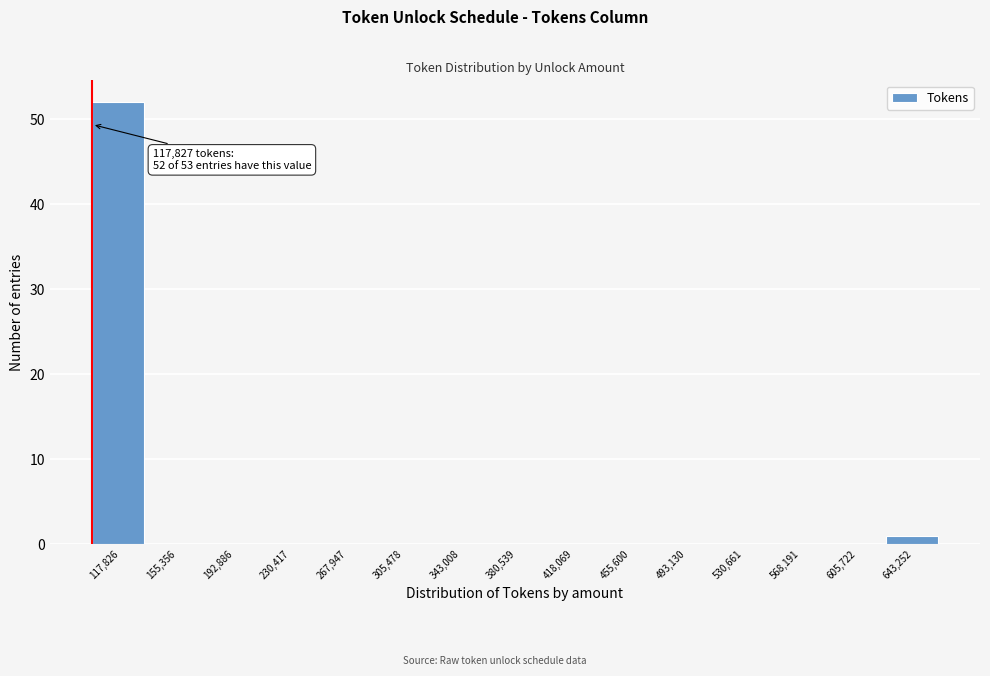

Reading left to right, transcribe all the data shown in this chart.

117,826=52	155,356=0	192,886=0	230,417=0	267,947=0	305,478=0	343,008=0	380,539=0	418,069=0	455,600=0	493,130=0	530,661=0	568,191=0	605,722=0	643,252=1